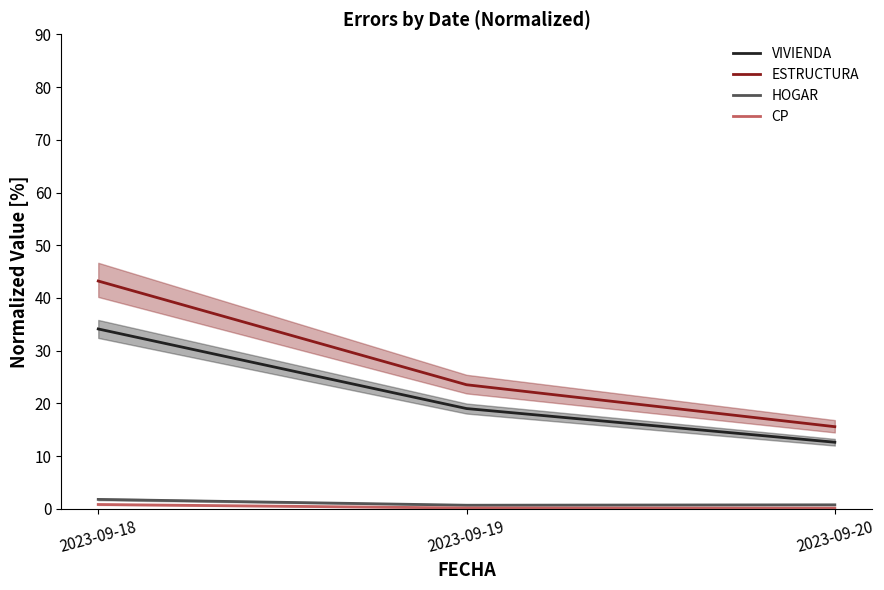

Reading right to left, what are all the values shown in this chart?

VIVIENDA: 12.7	19.0	34.1
ESTRUCTURA: 15.6	23.6	43.2
HOGAR: 0.8	0.7	1.8
CP: 0.2	0.2	0.8